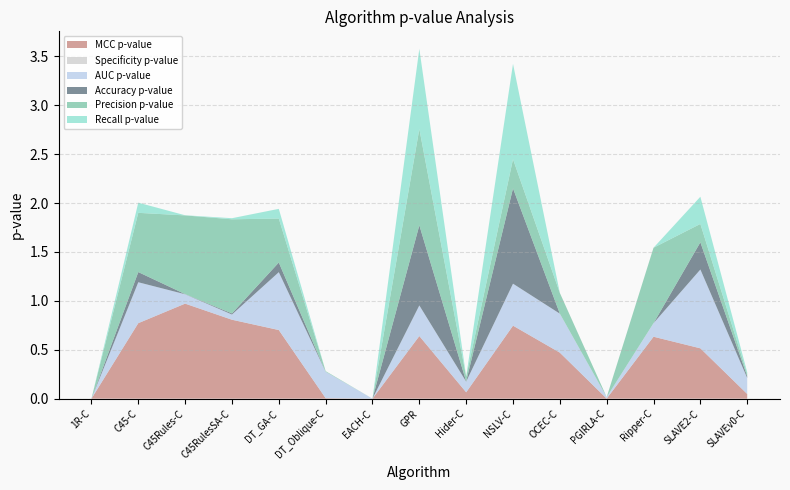

Reading right to left, list all the values displayed in this chart.

MCC p-value: 0.0	0.5	0.6	0.0	0.5	0.7	0.1	0.6	0.0	0.0	0.7	0.8	1.0	0.8	0.0
Specificity p-value: 0.0	0.0	0.0	0.0	0.0	0.0	0.0	0.0	0.0	0.0	0.0	0.0	0.0	0.0	0.0
AUC p-value: 0.2	0.8	0.1	0.0	0.4	0.4	0.1	0.3	0.0	0.3	0.6	0.1	0.1	0.4	0.0
Accuracy p-value: 0.0	0.3	0.0	0.0	0.0	1.0	0.0	0.8	0.0	0.0	0.1	0.0	0.0	0.1	0.0
Precision p-value: 0.0	0.2	0.8	0.0	0.2	0.3	0.0	1.0	0.0	0.0	0.4	1.0	0.8	0.6	0.0
Recall p-value: 0.0	0.3	0.0	0.0	0.0	1.0	0.0	0.8	0.0	0.0	0.1	0.0	0.0	0.1	0.0